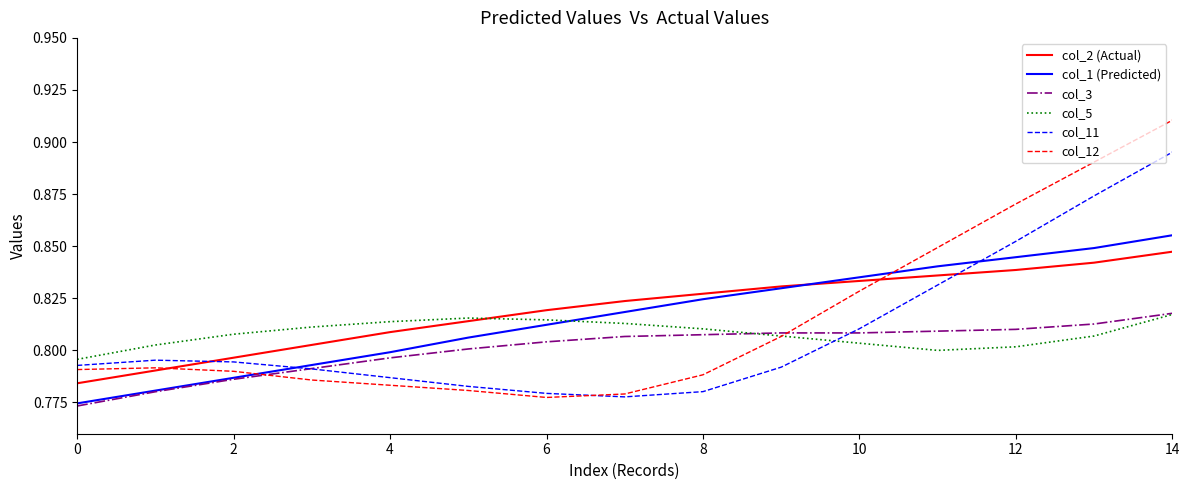

What are all the series names shown in the legend?

col_2 (Actual), col_1 (Predicted), col_3, col_5, col_11, col_12